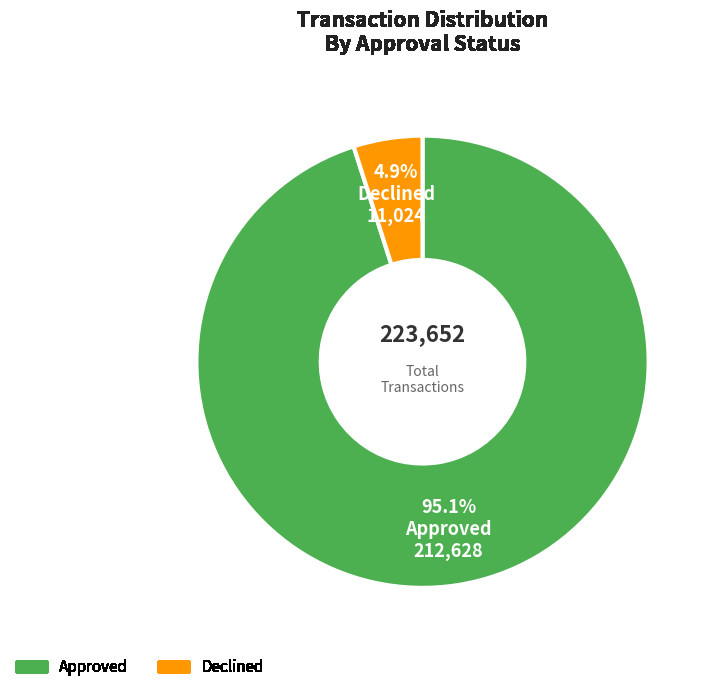

How many slices are in this pie chart?

2